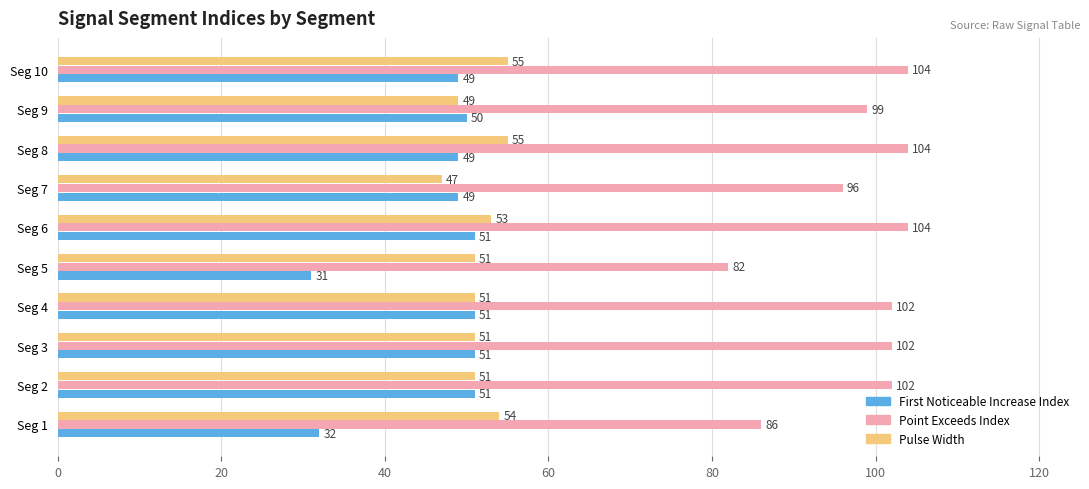

What is the maximum value shown in the chart?

104